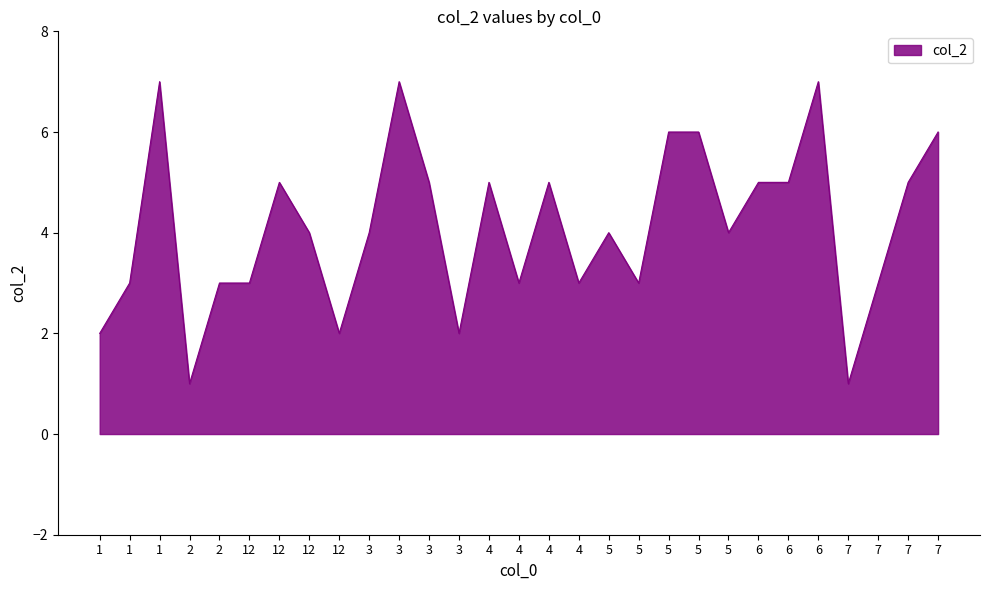

What is the ratio of the value at 4 to the value at 7?

0.5